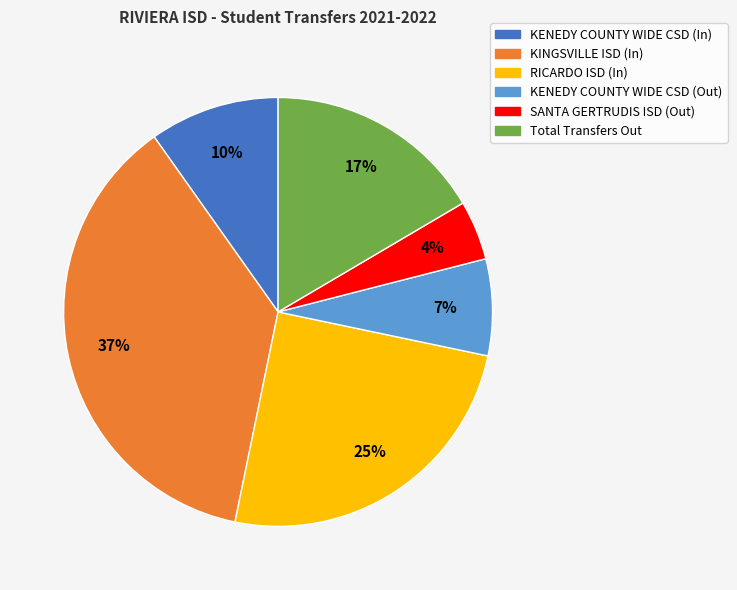

Do RICARDO ISD (In) and SANTA GERTRUDIS ISD (Out) together represent more than half of the pie?

No